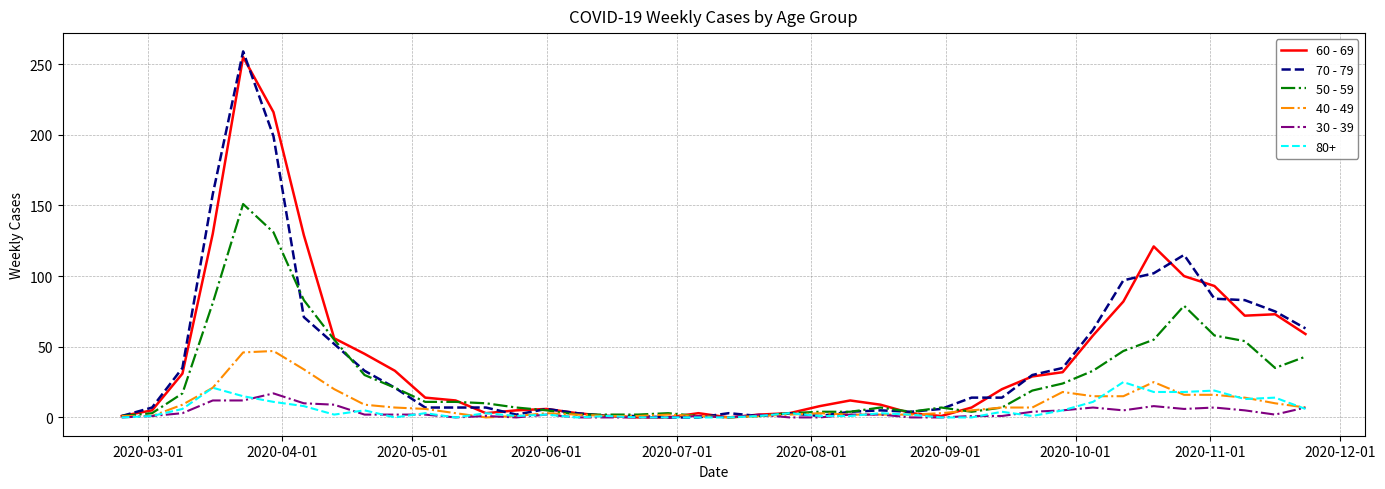

How many lines are shown in the chart?

6